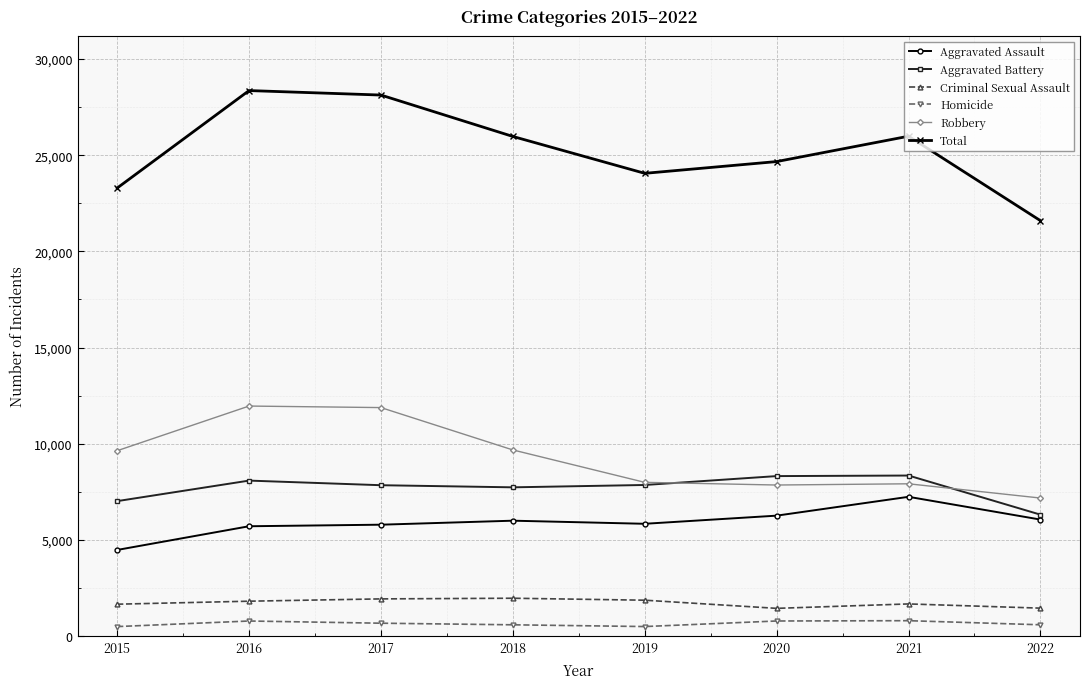

How many values in the Robbery series are below 9638?

4